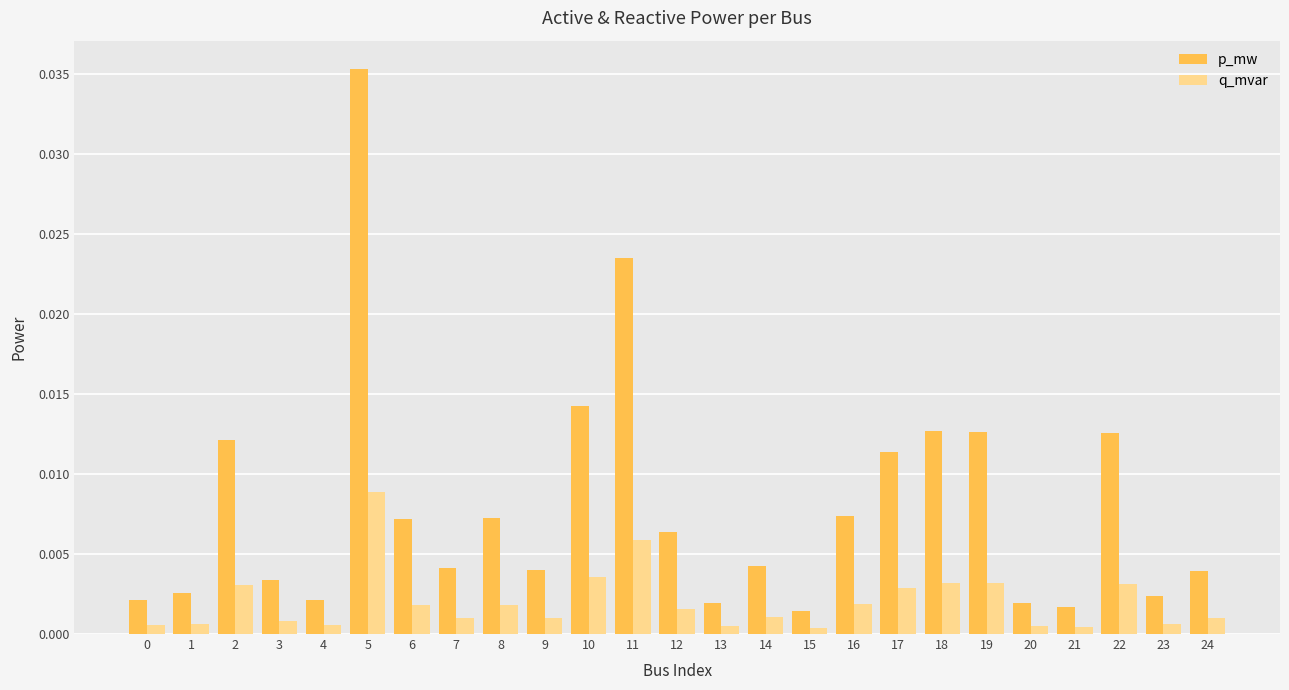

Rank the series by their maximum value, from lowest to highest.

q_mvar, p_mw